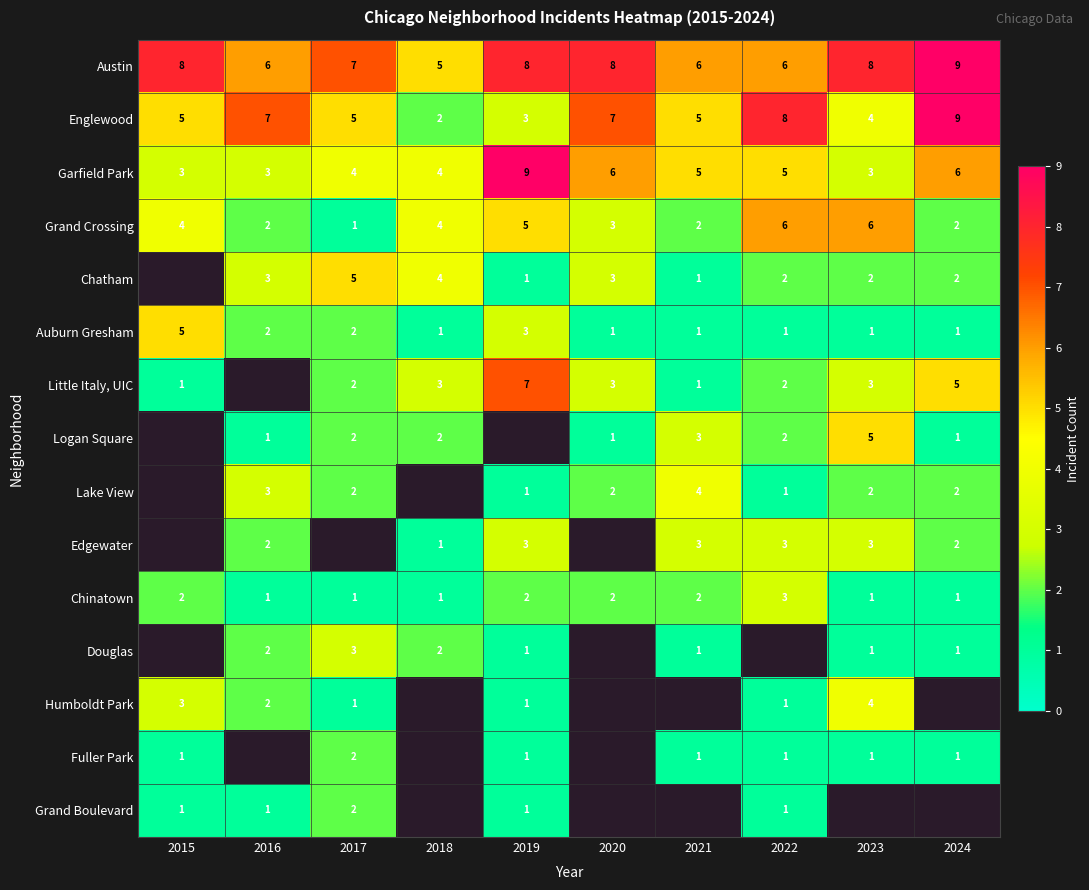

At how many categories does at least one series exceed 6?

8